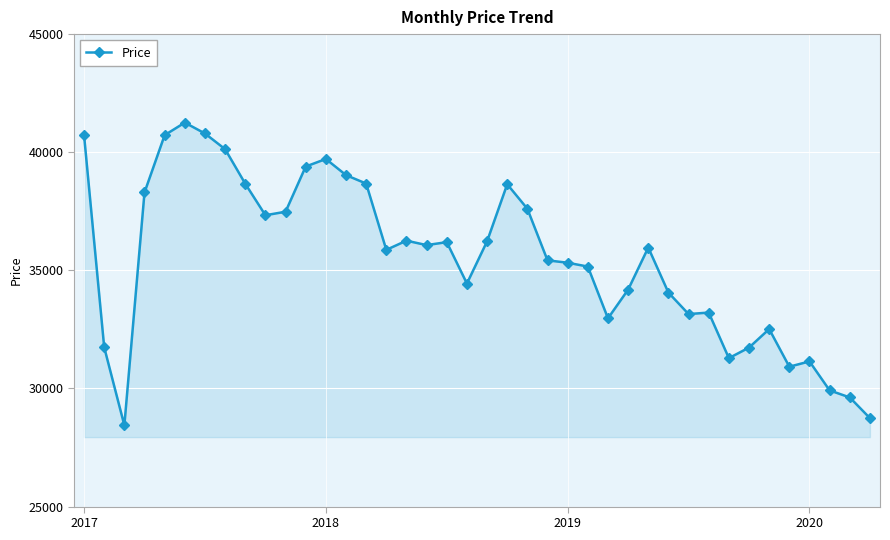

What is the average value?

35475.7